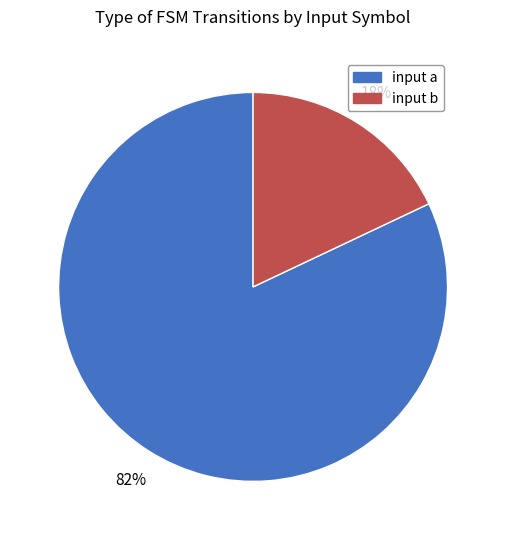

To the nearest percent, what portion does input b represent?

18%